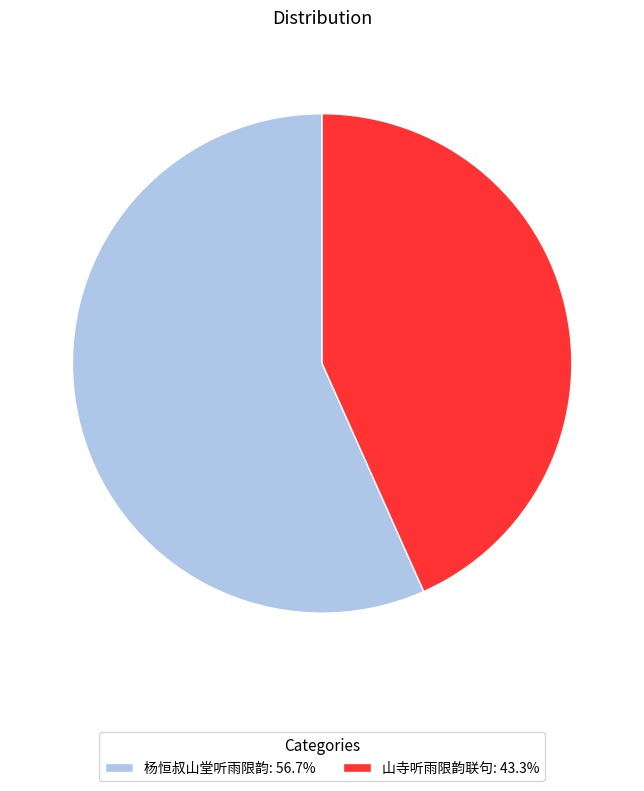

Is the sum of 山寺听雨限韵联句: 43.3% and 杨恒叔山堂听雨限韵: 56.7% greater than half?

Yes